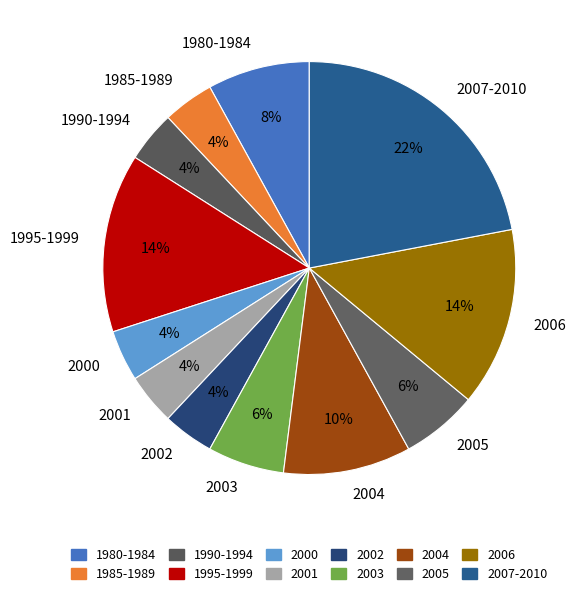

Is the sum of 1990-1994 and 1985-1989 greater than half?

No